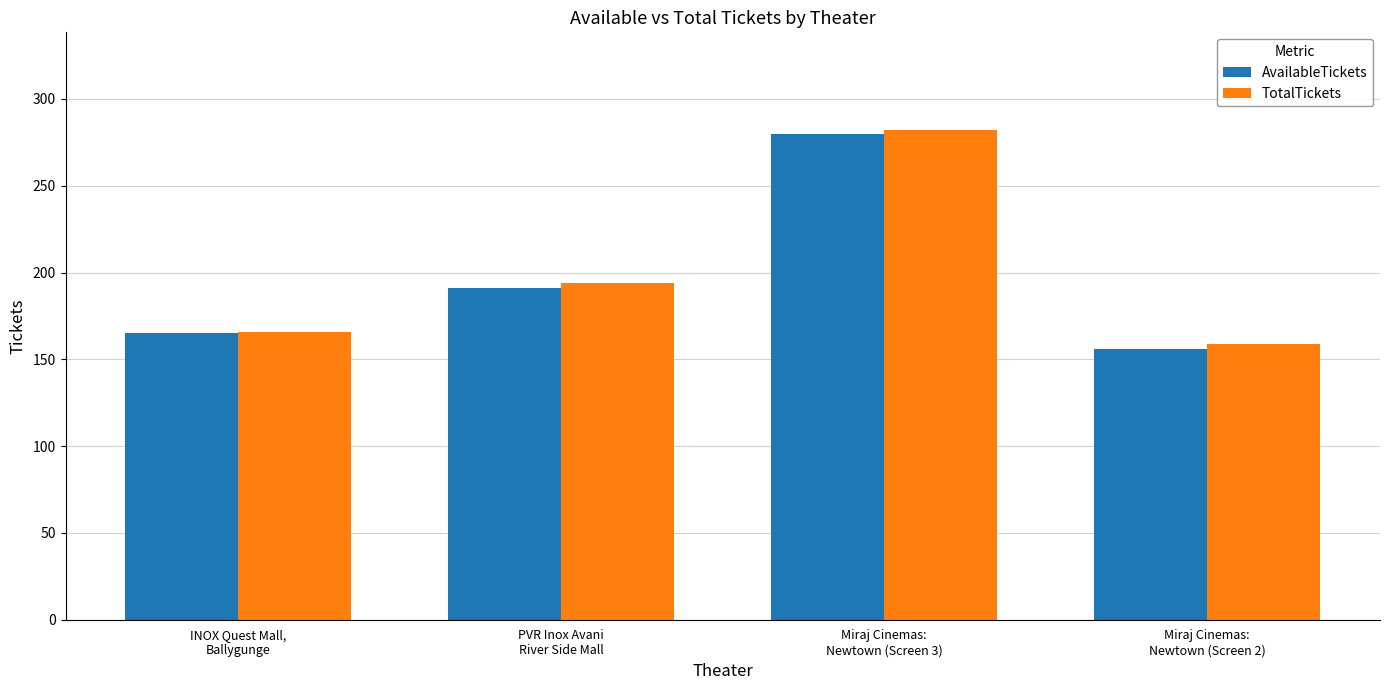

What is the average value of the TotalTickets series?

200